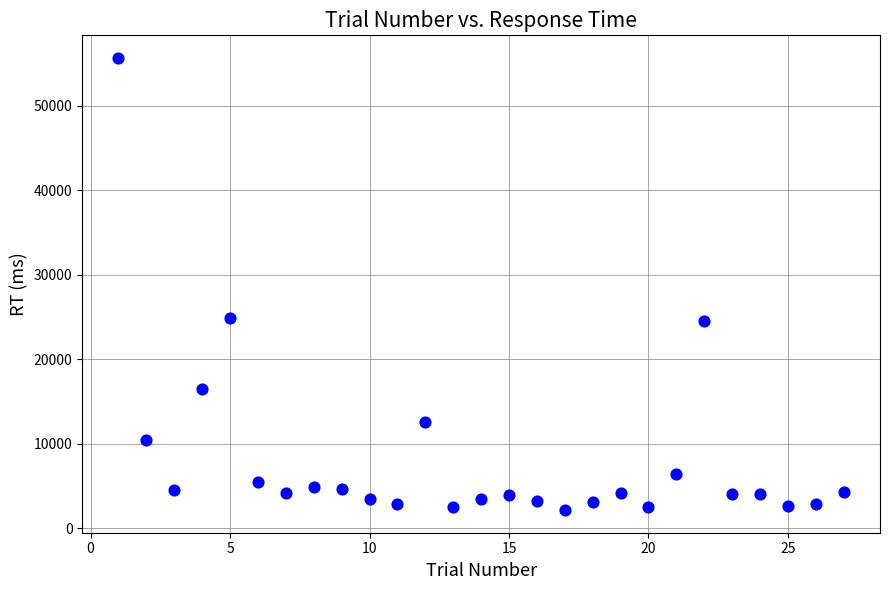

What is the range of X values (max minus min)?

26